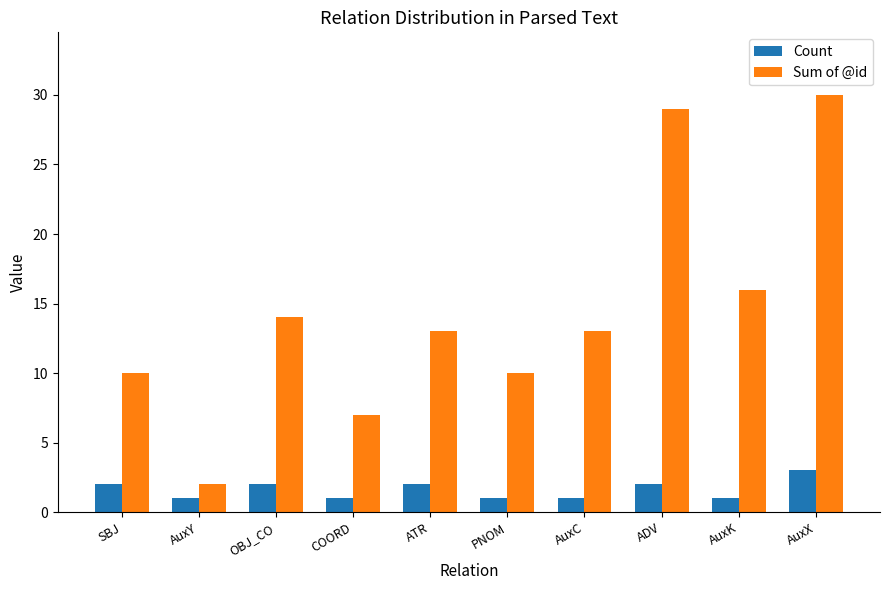

Count the number of categories in the chart.

10